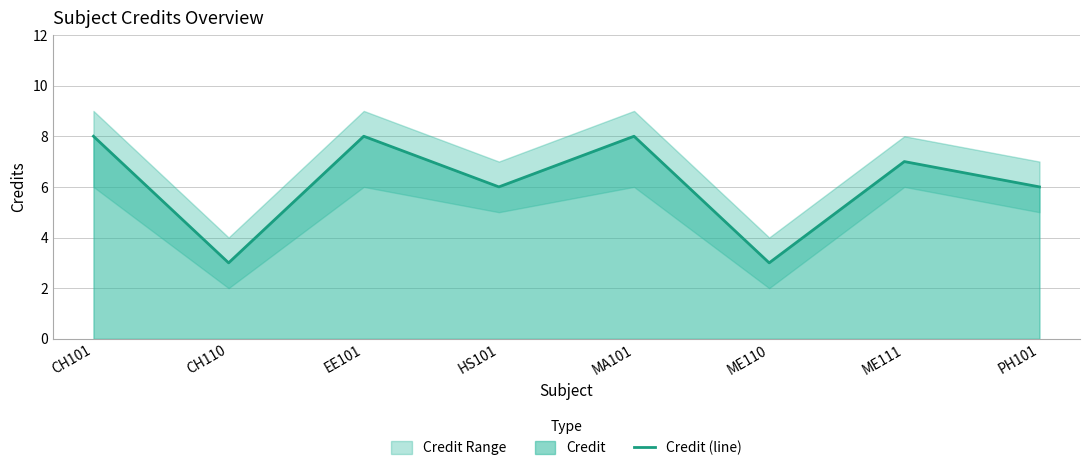

Reading right to left, what are all the values shown in this chart?

6	7	3	8	6	8	3	8